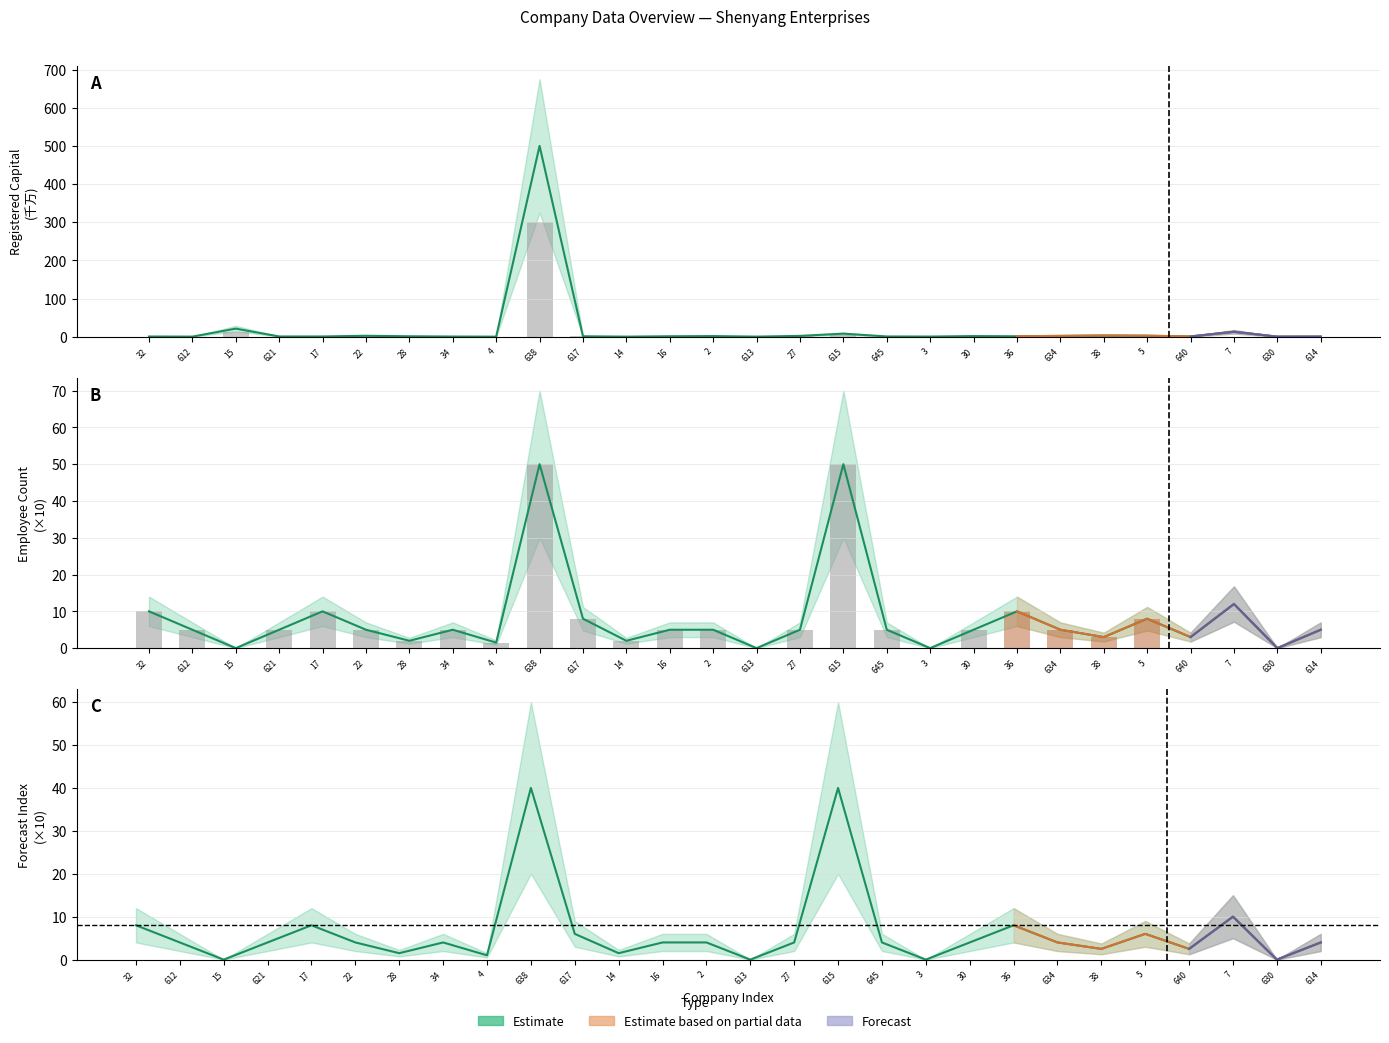

Between 15 and 17, which series saw the biggest shift?

Registered Capital (estimate)